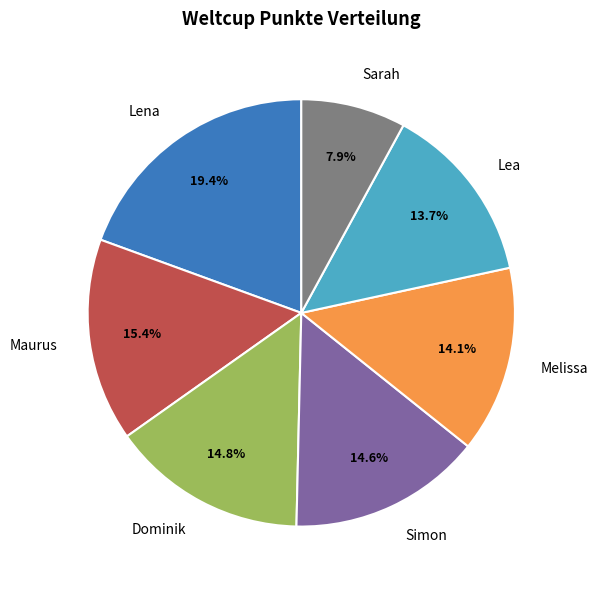

Between Lena and Dominik, which is larger?

Lena